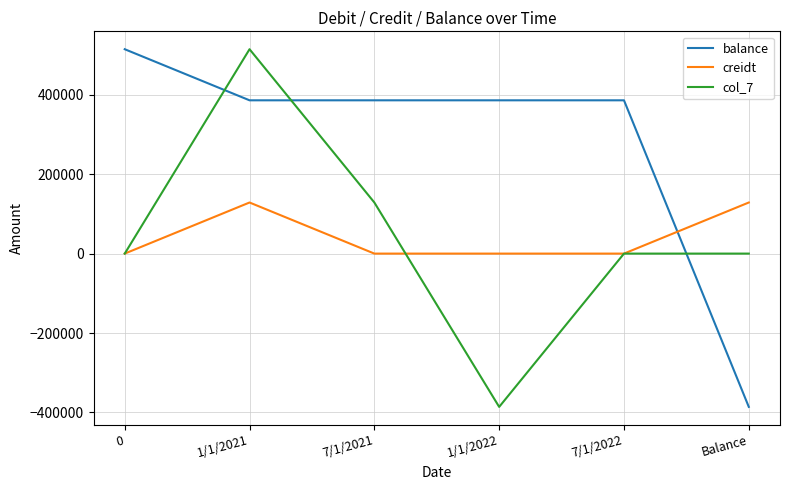

What are all the series names shown in the legend?

balance, creidt, col_7